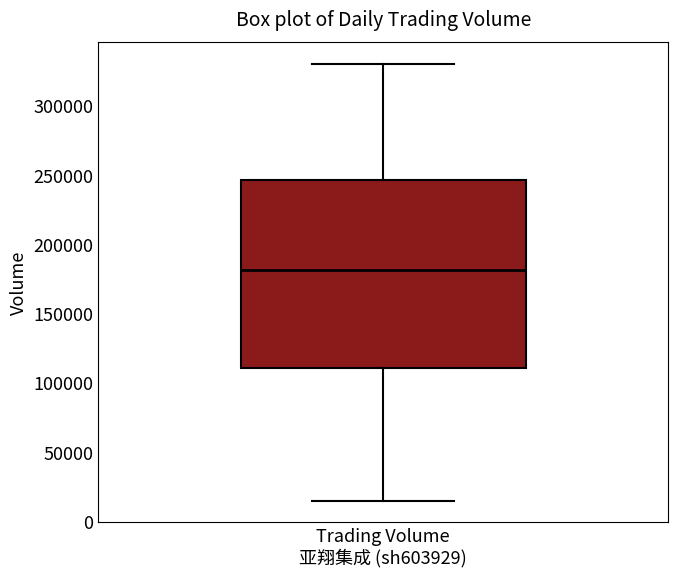

Read this box plot against the y-axis: the position of the median line, the range covered by the box, and the ends of both whiskers. The values are not printed on the chart, so give them approximately, as read against the axis.

median 180000, box 110000 to 245000, whiskers 15000 to 330000